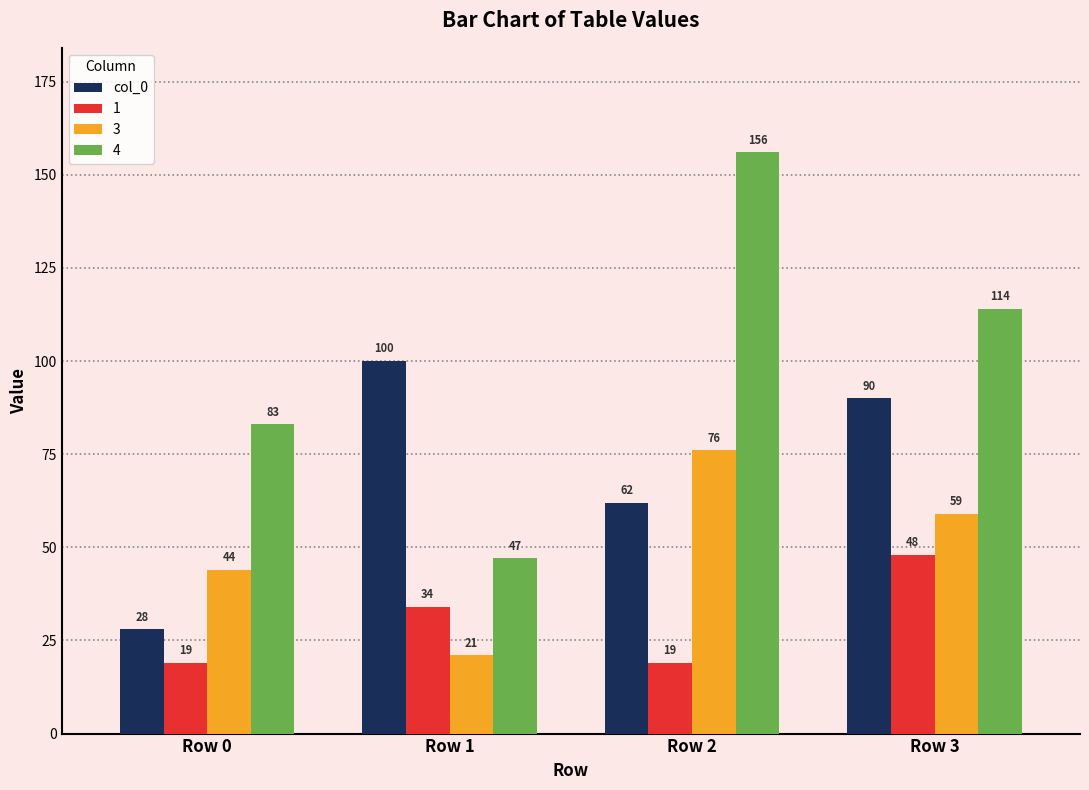

List the series in order of their overall mean, highest first.

4, col_0, 3, 1